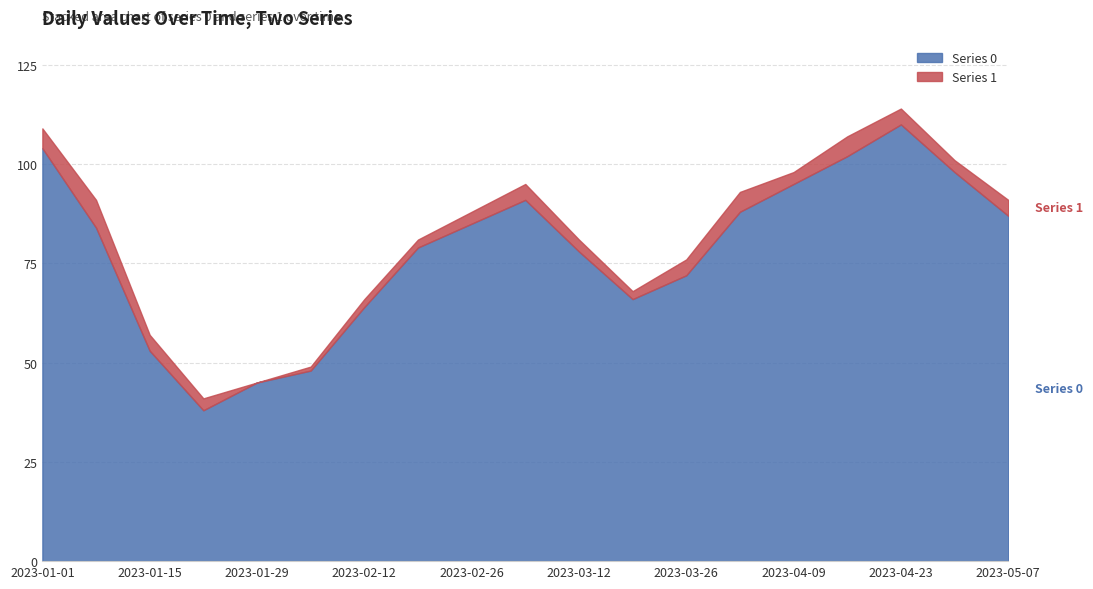

Reading right to left, extract all data points from this chart.

Series 0: 2023-05-07=87	2023-04-30=98	2023-04-23=110	2023-04-16=102	2023-04-09=95	2023-04-02=88	2023-03-26=72	2023-03-19=66	2023-03-12=78	2023-03-05=91	2023-02-26=85	2023-02-19=79	2023-02-12=64	2023-02-05=48	2023-01-29=45	2023-01-22=38	2023-01-15=53	2023-01-08=84	2023-01-01=104
Series 1: 2023-05-07=4	2023-04-30=3	2023-04-23=4	2023-04-16=5	2023-04-09=3	2023-04-02=5	2023-03-26=4	2023-03-19=2	2023-03-12=3	2023-03-05=4	2023-02-26=3	2023-02-19=2	2023-02-12=2	2023-02-05=1	2023-01-29=0	2023-01-22=3	2023-01-15=4	2023-01-08=7	2023-01-01=5